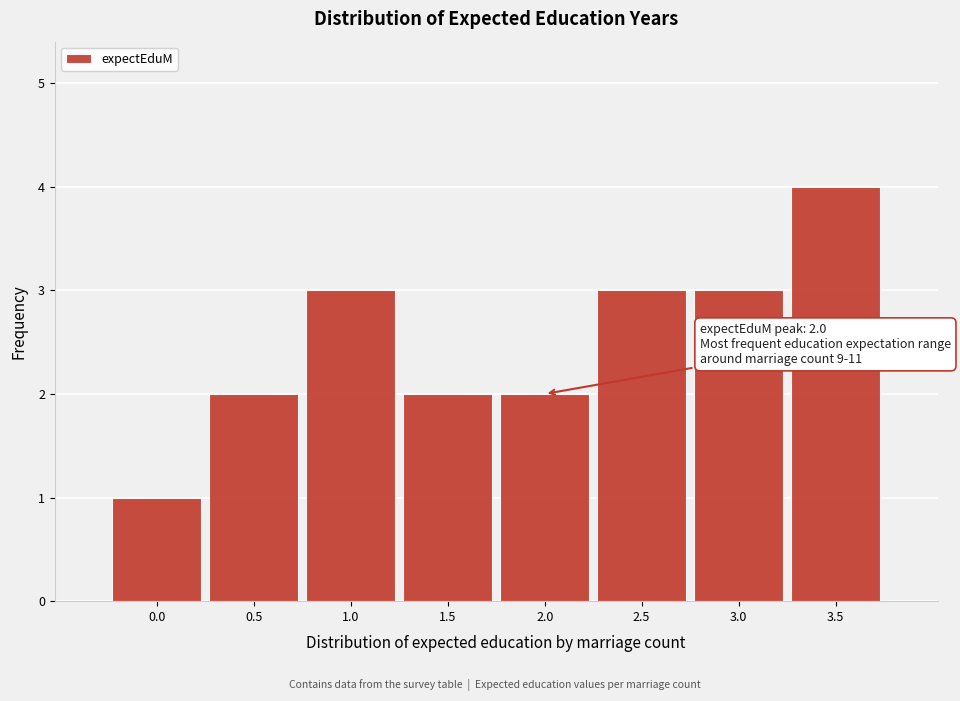

Reading right to left, list all the values displayed in this chart.

3.5=4	3.0=3	2.5=3	2.0=2	1.5=2	1.0=3	0.5=2	0.0=1